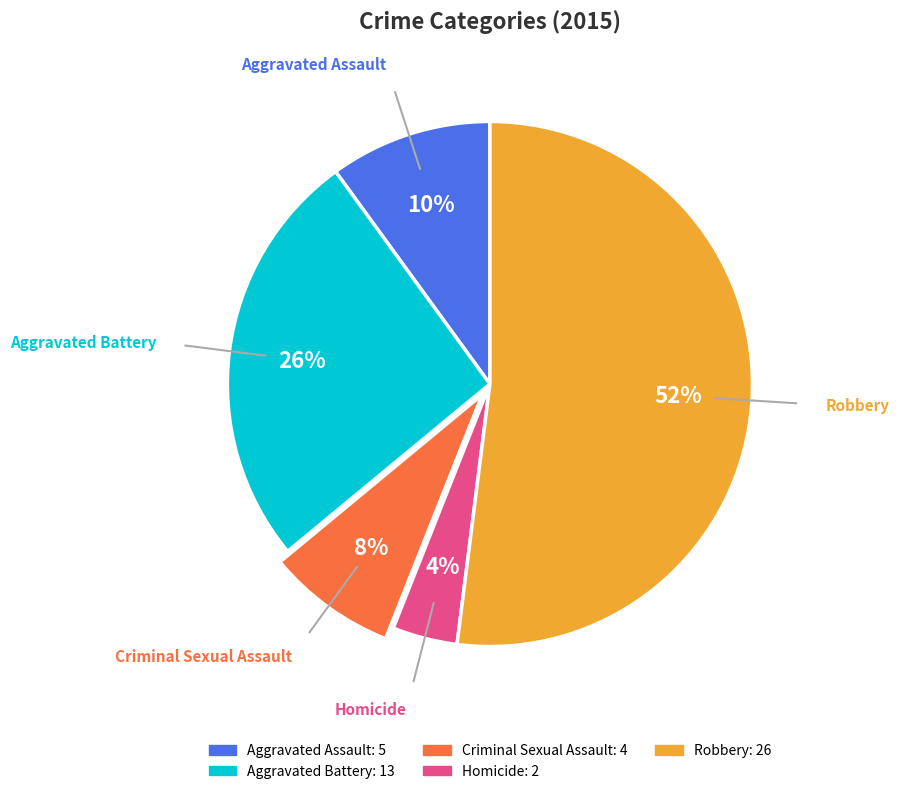

How many segments does this pie chart have?

5